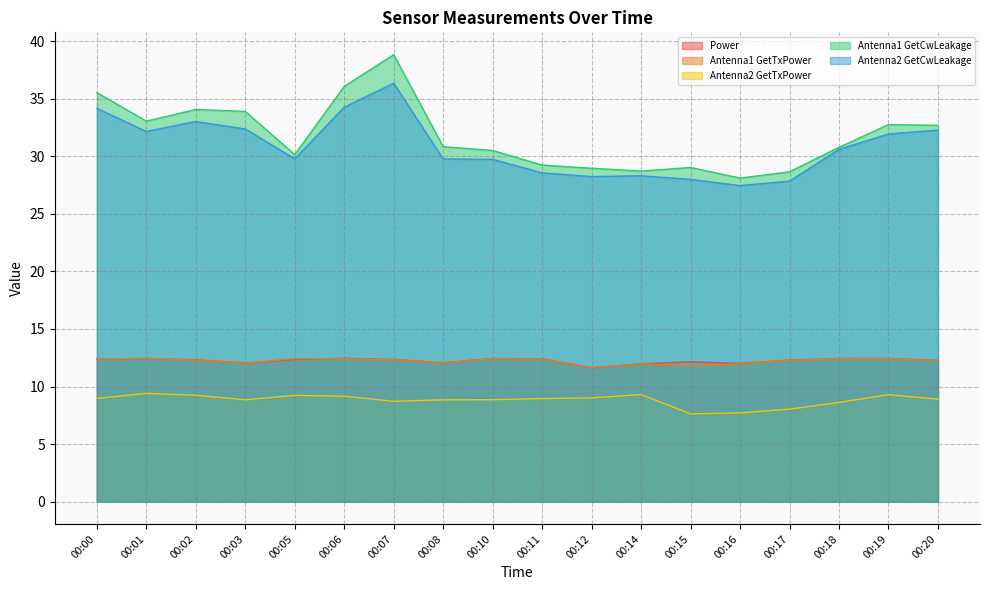

How many data points does each series have?

18